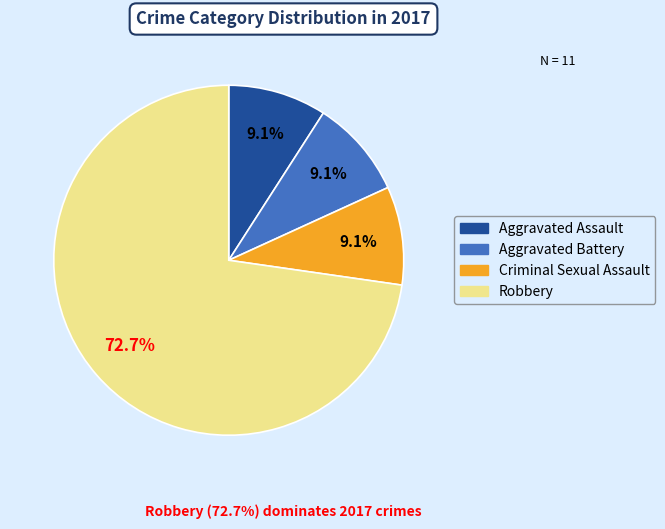

What percentage is the Aggravated Battery slice, to the nearest percent?

9%